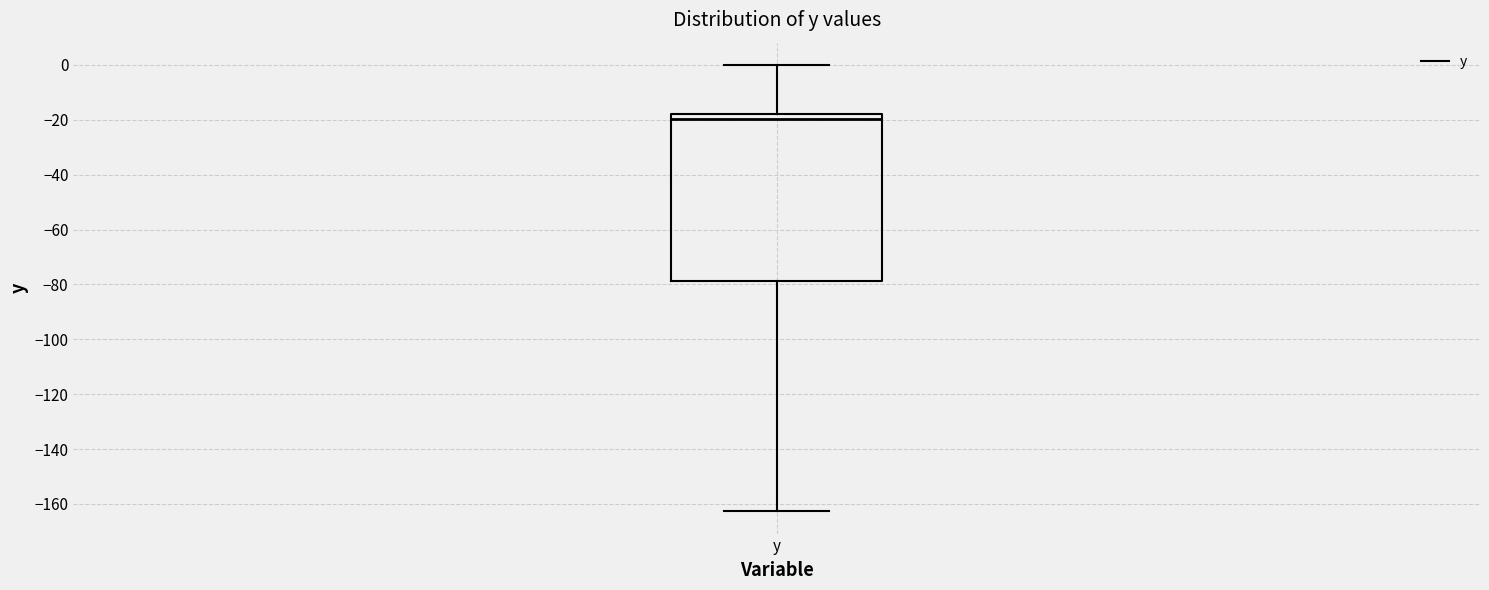

Transcribe this box plot: give where the median line is, the range the box spans, and where the two whiskers end, as read against the y-axis. The values are not printed on the chart, so give them approximately, as read against the axis.

median -20, box -78 to -18, whiskers -162 to 0